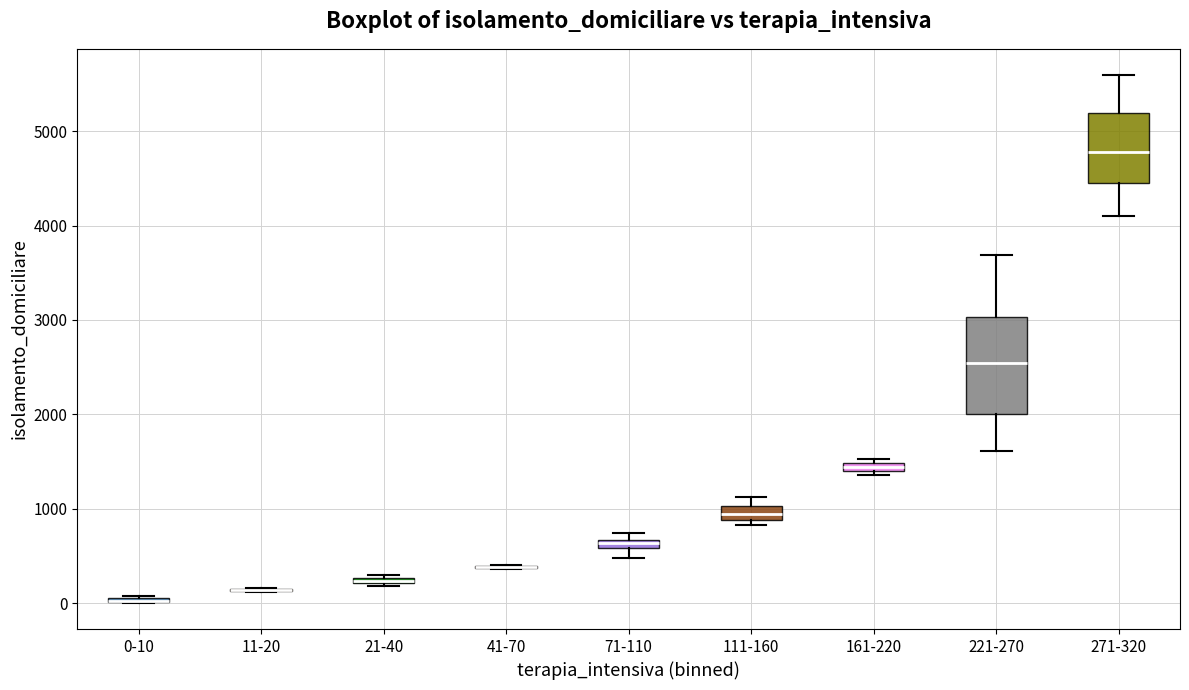

Where is the upper edge of the box for 161-220 on the y-axis? The values are not printed on the chart, so give them approximately, as read against the axis.

1500